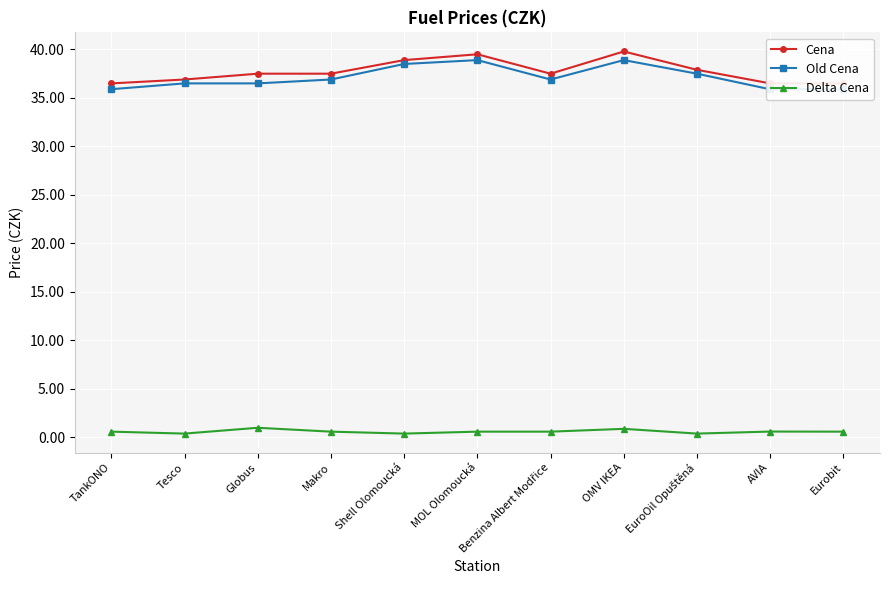

What is the difference between the Old Cena values at Globus and Eurobit?

0.6